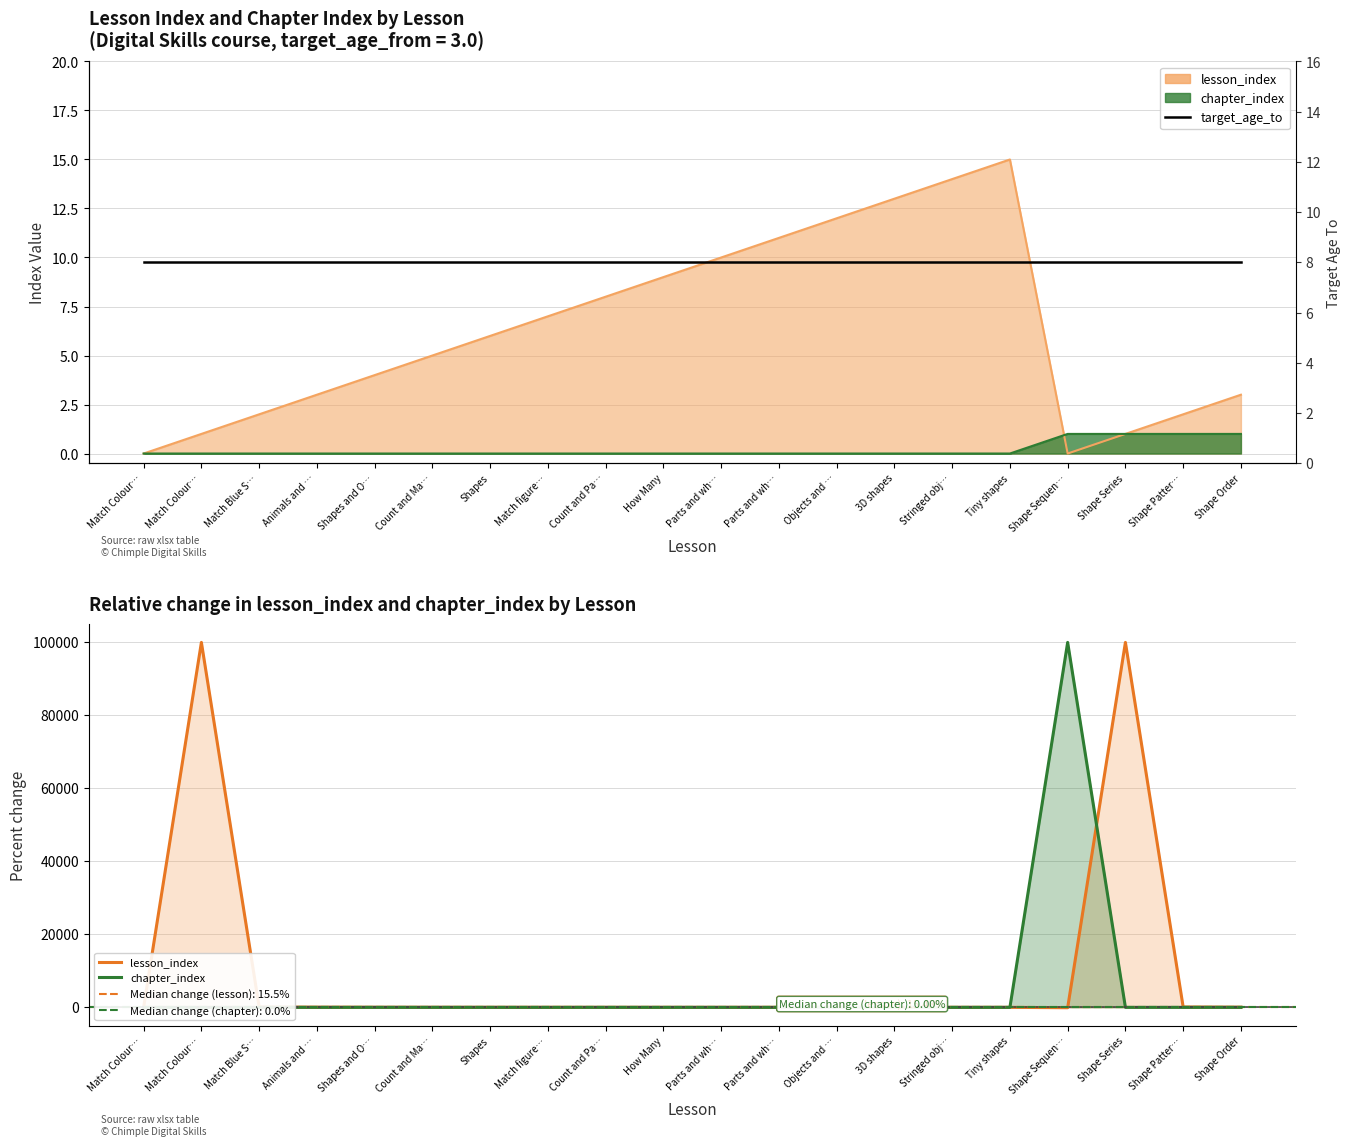

Which series changed the most between Count and Ma… and Tiny shapes?

lesson_index